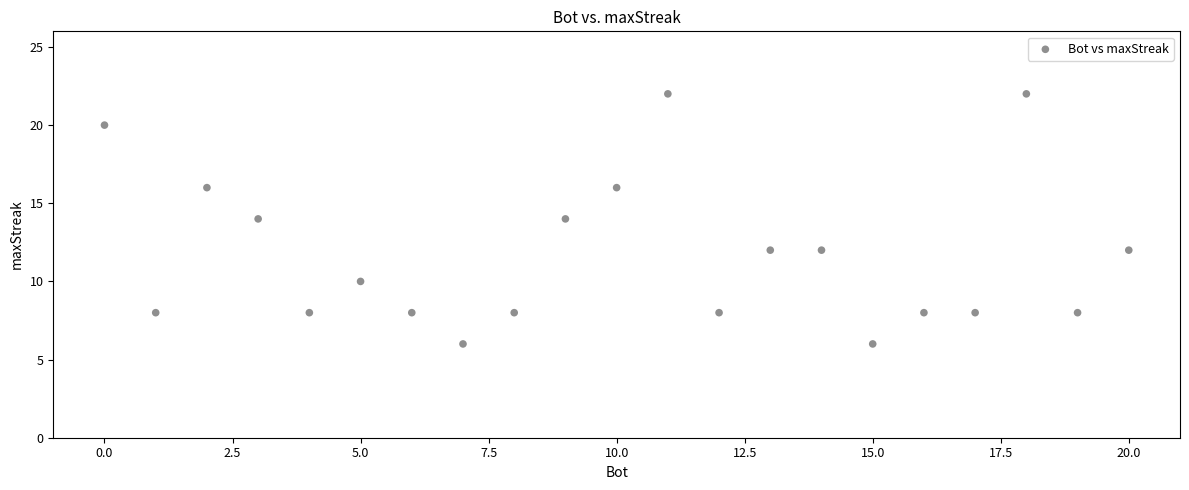

What is the range of Y values (max minus min)?

16